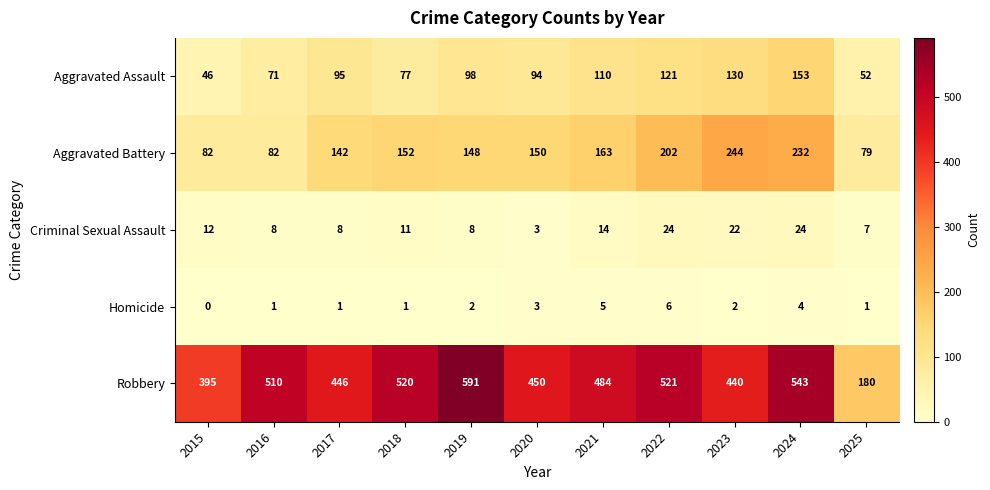

List the series in order of their peak value, lowest first.

Homicide, Criminal Sexual Assault, Aggravated Assault, Aggravated Battery, Robbery